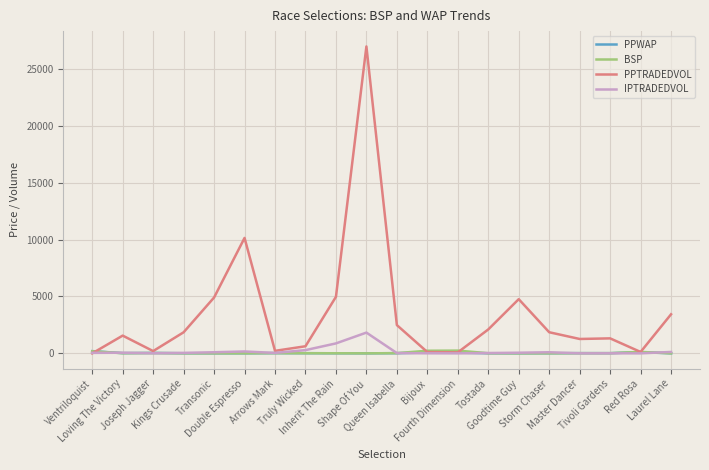

Which series has the widest spread of values?

PPTRADEDVOL